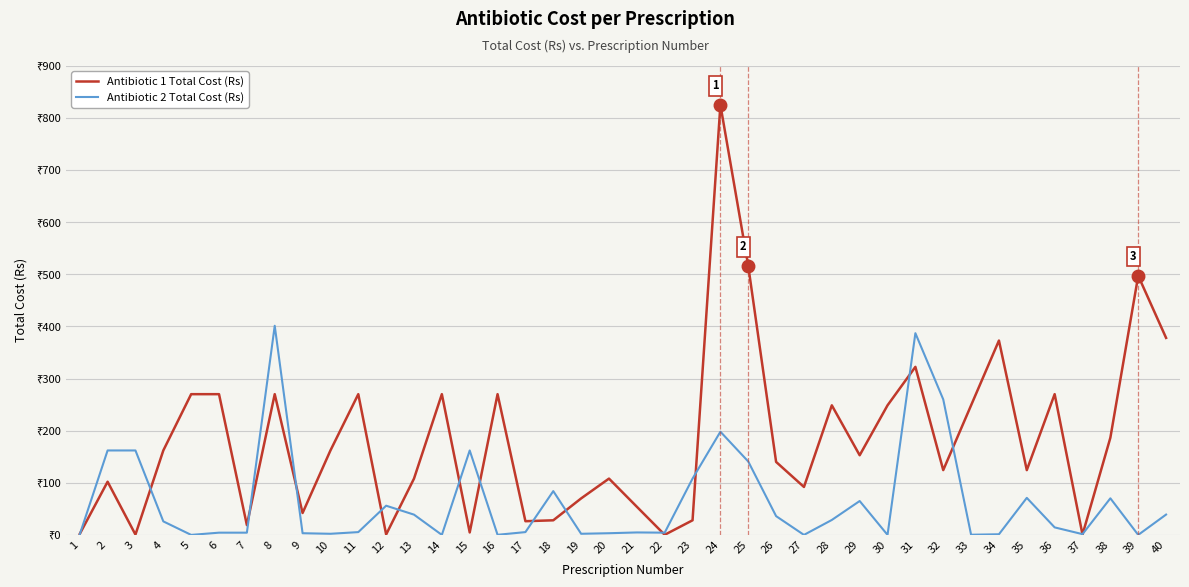

What is the value of the Antibiotic 1 Total Cost (Rs) point at the 34th from the left?

372.9